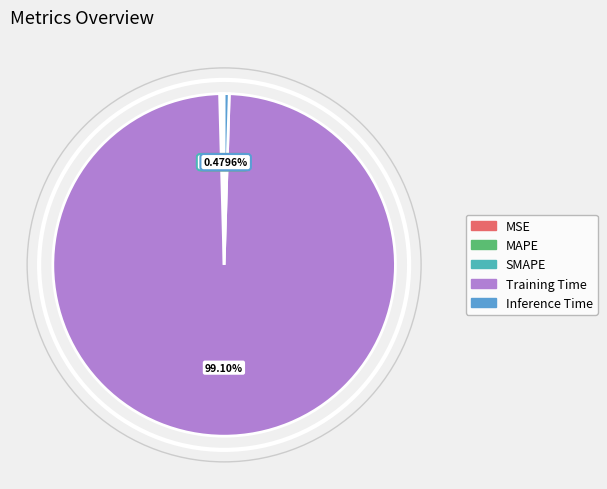

True or false: MAPE accounts for 10% of the total.

False